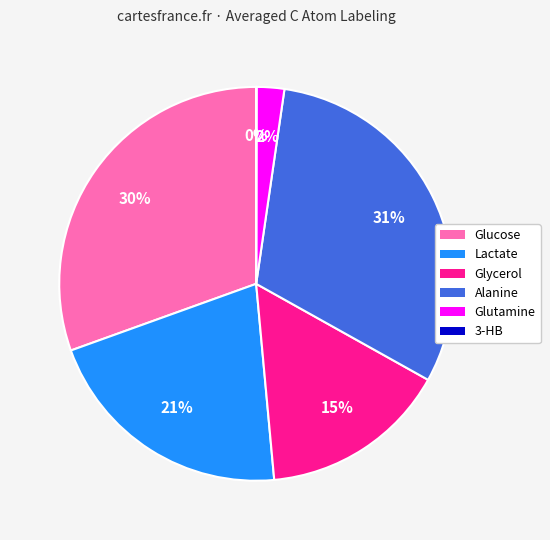

The Alanine slice represents 36% of the pie. True or false?

False